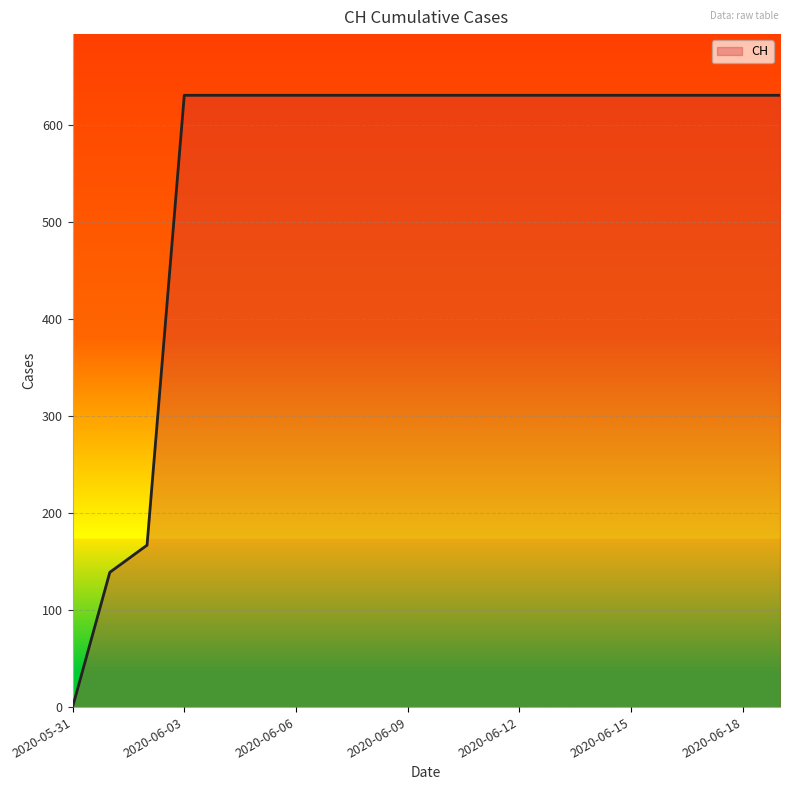

What is the greatest value displayed?

631